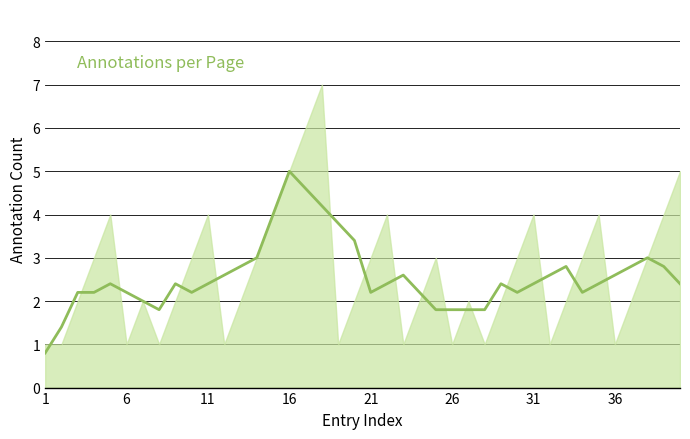

True or false: the data has more than 0 interior local peaks.

True